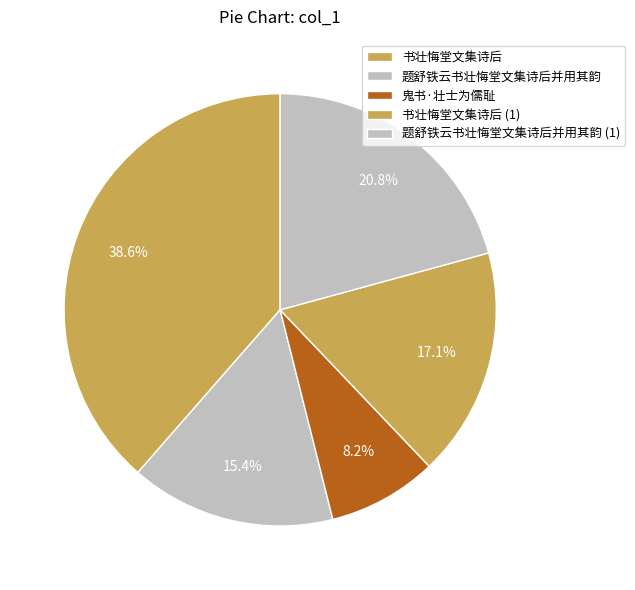

Count the number of slices in the pie.

5